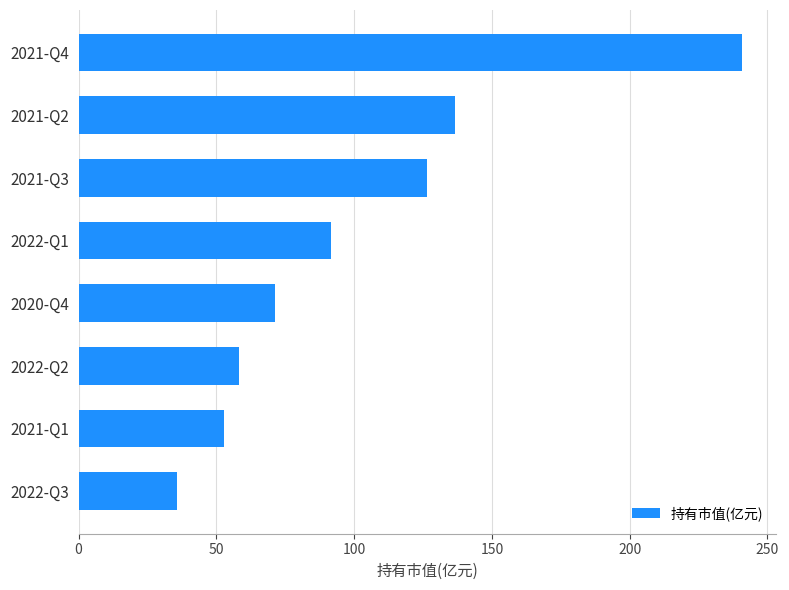

Between 2020-Q4 and 2022-Q3, which is larger?

2020-Q4